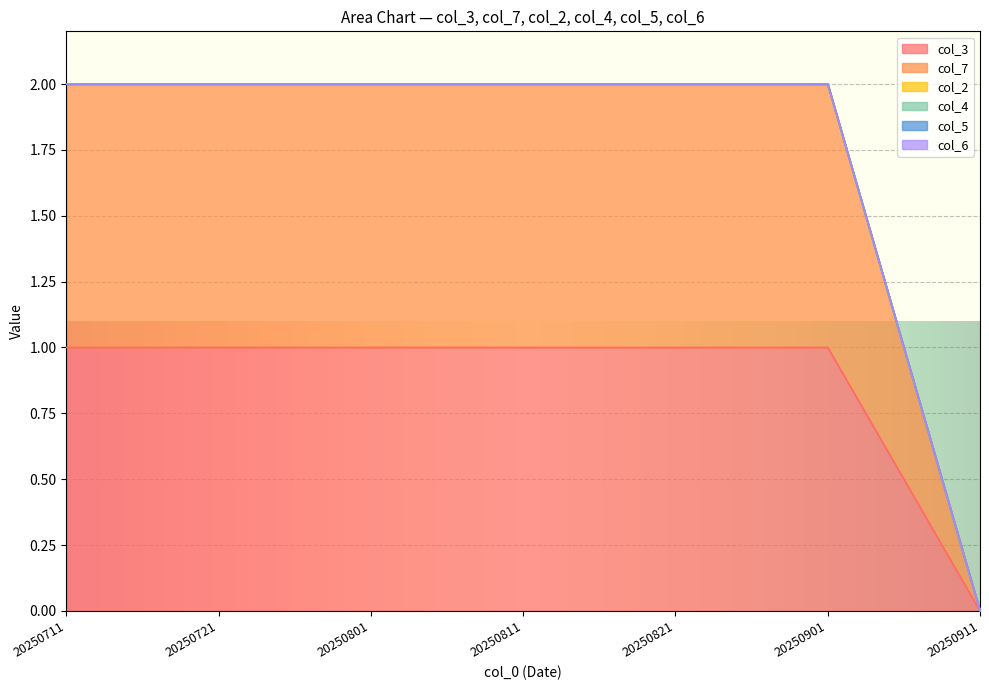

Reading left to right, transcribe all the data shown in this chart.

col_3: 1	1	1	1	1	1	0
col_7: 1	1	1	1	1	1	0
col_2: 0	0	0	0	0	0	0
col_4: 0	0	0	0	0	0	0
col_5: 0	0	0	0	0	0	0
col_6: 0	0	0	0	0	0	0